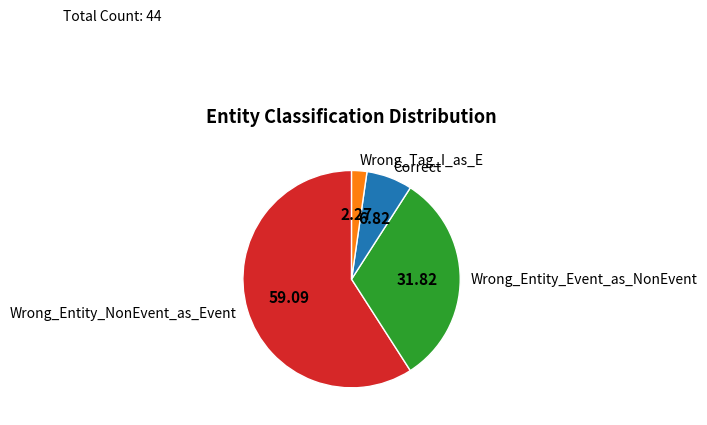

How many segments does this pie chart have?

4